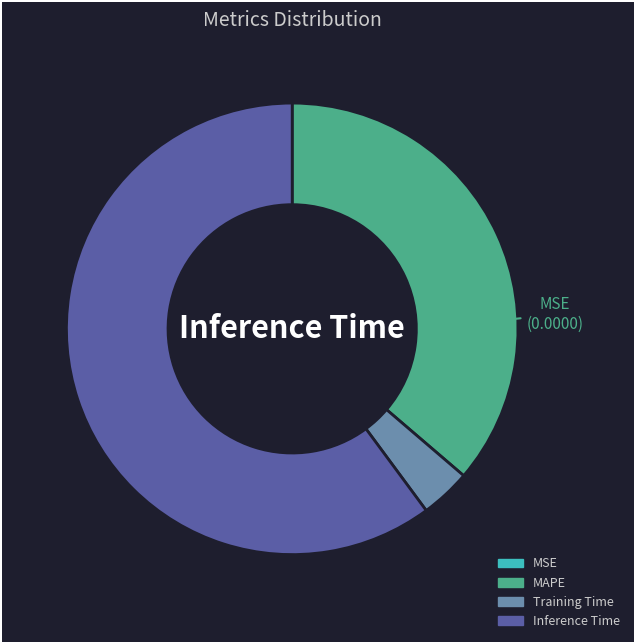

Does Inference Time represent more than half of the total?

Yes